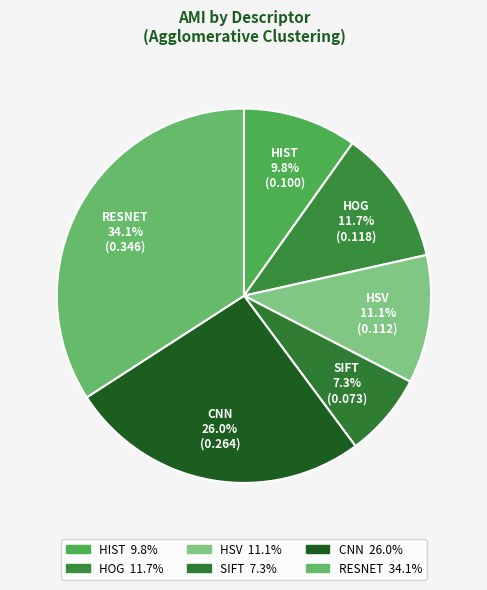

Is RESNET the majority of the pie?

No